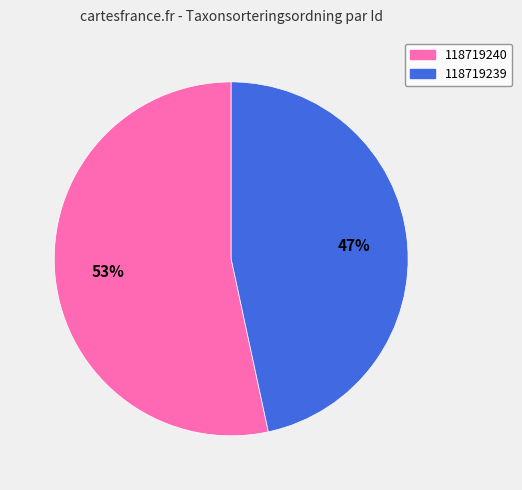

Which has a higher value, 118719240 or 118719239?

118719240